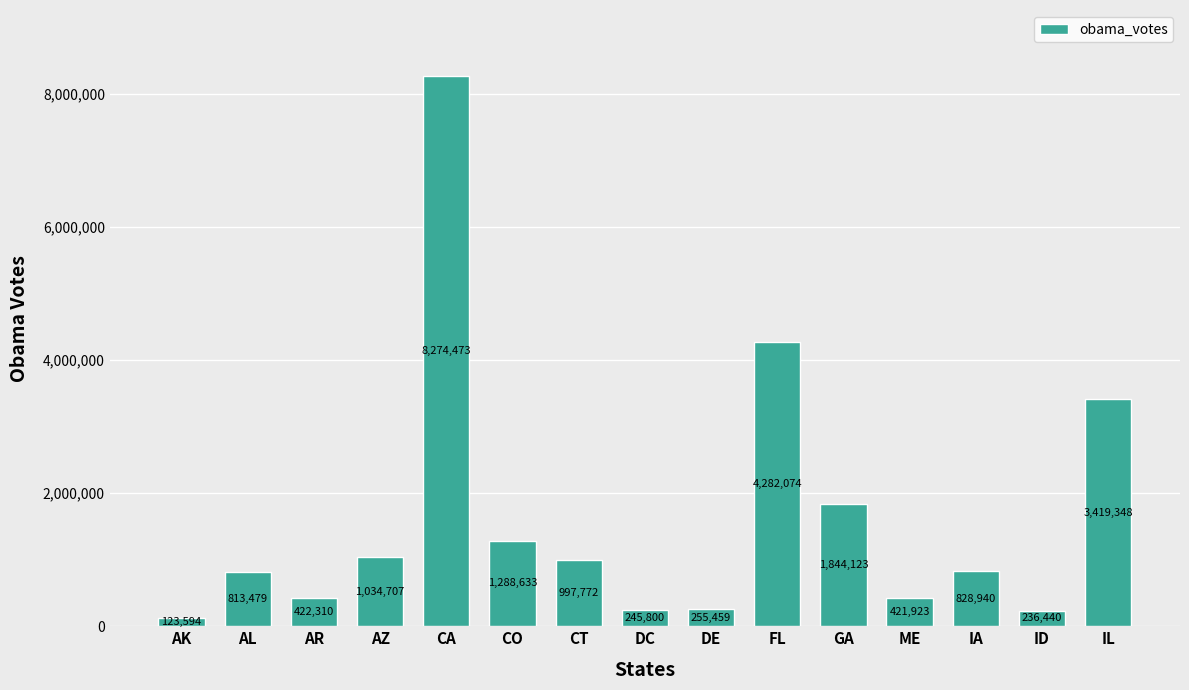

Between ID and AK, which is larger?

ID